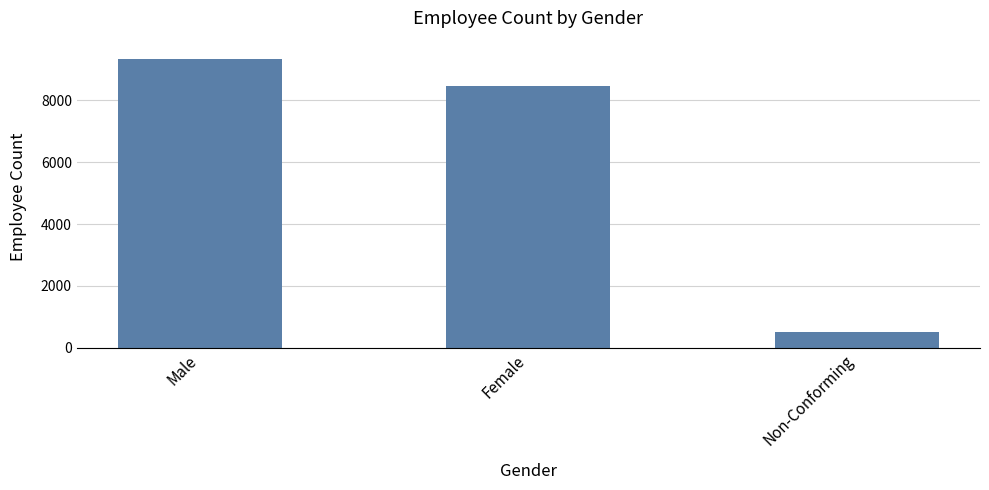

What is the ratio of the value at Female to the value at Male?

0.9